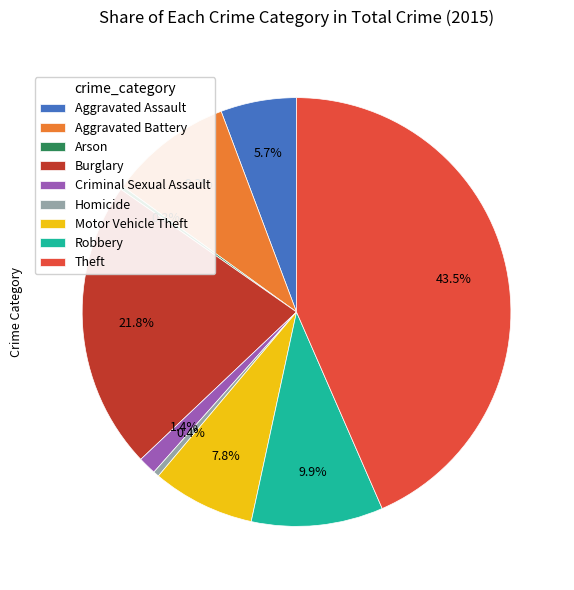

To the nearest percent, what is the average slice percentage?

11%